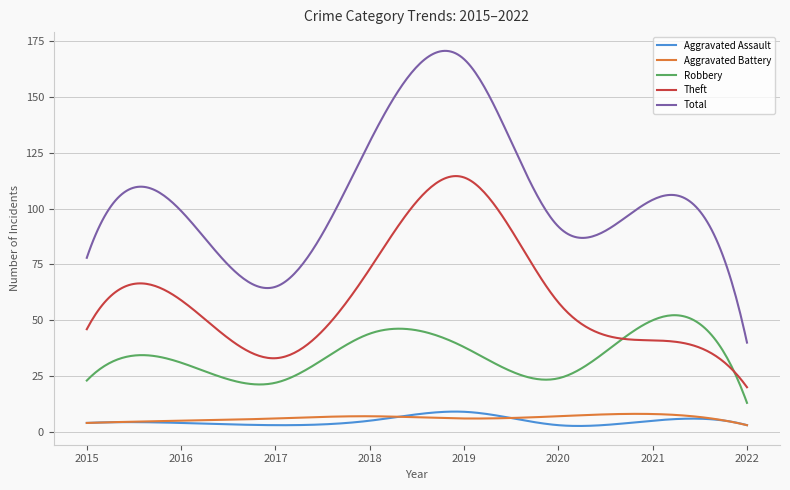

True or false: Theft and Aggravated Battery cross at least once.

False